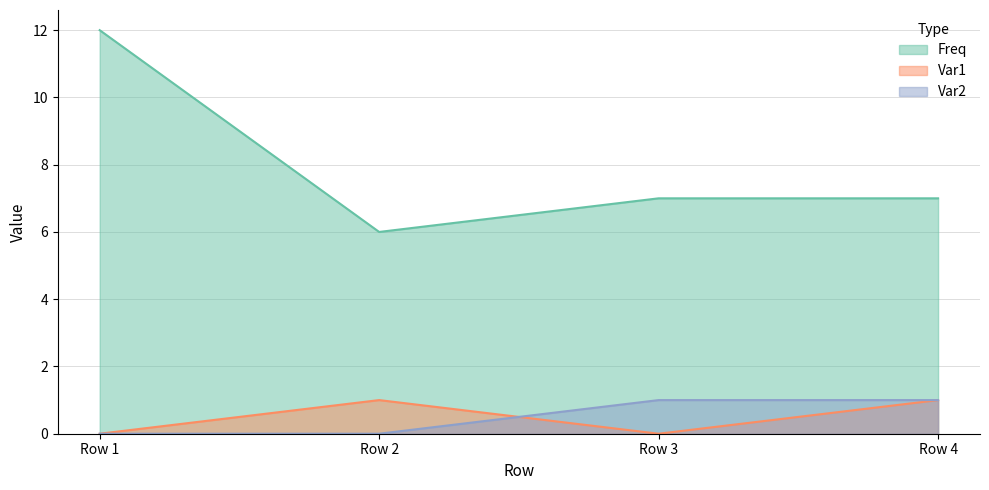

True or false: Var1 and Freq cross at least once.

False